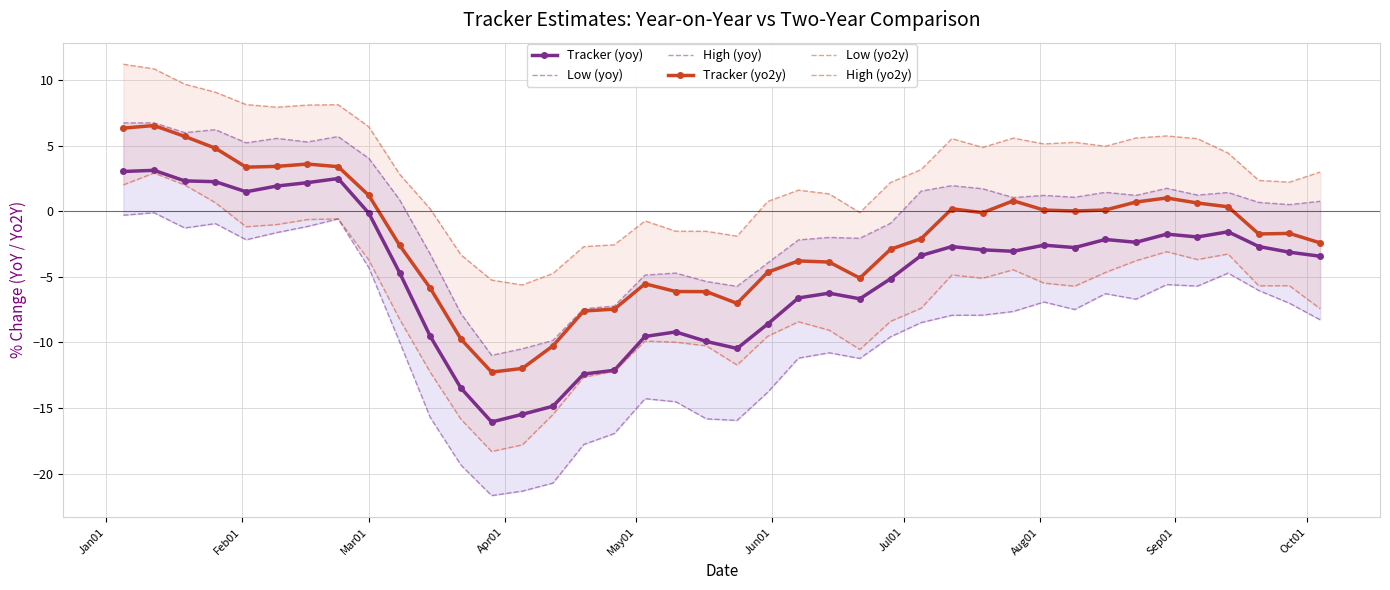

What is the minimum value for High (yoy)?

-11.0